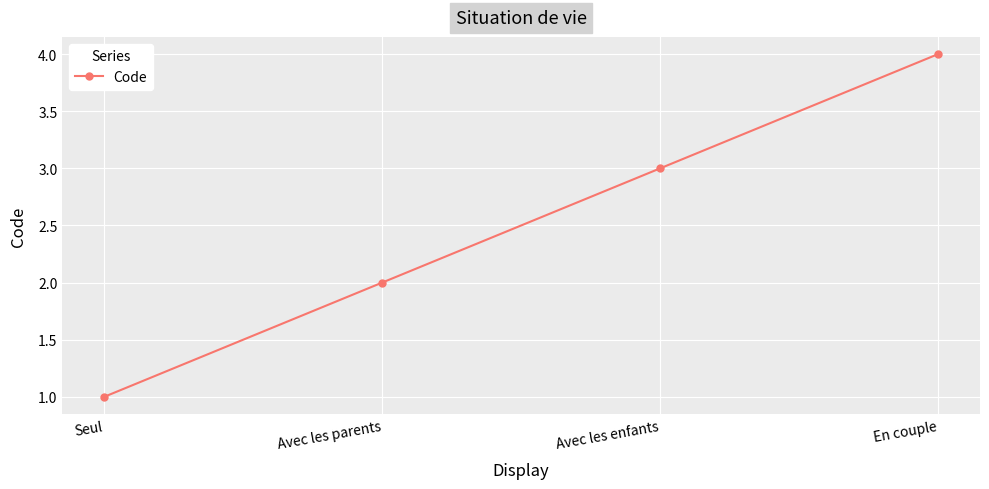

What is the change in value from Avec les parents to Avec les enfants?

+1